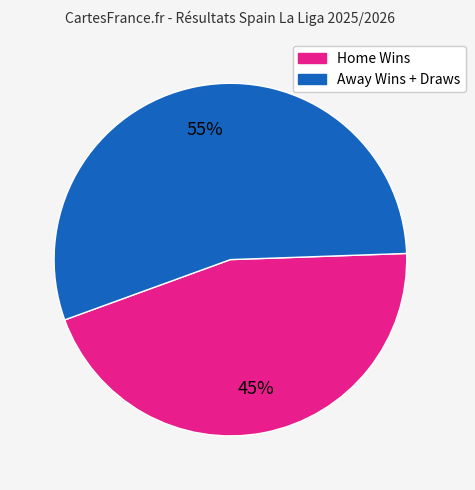

Is there any slice that represents more than half of the pie?

Yes